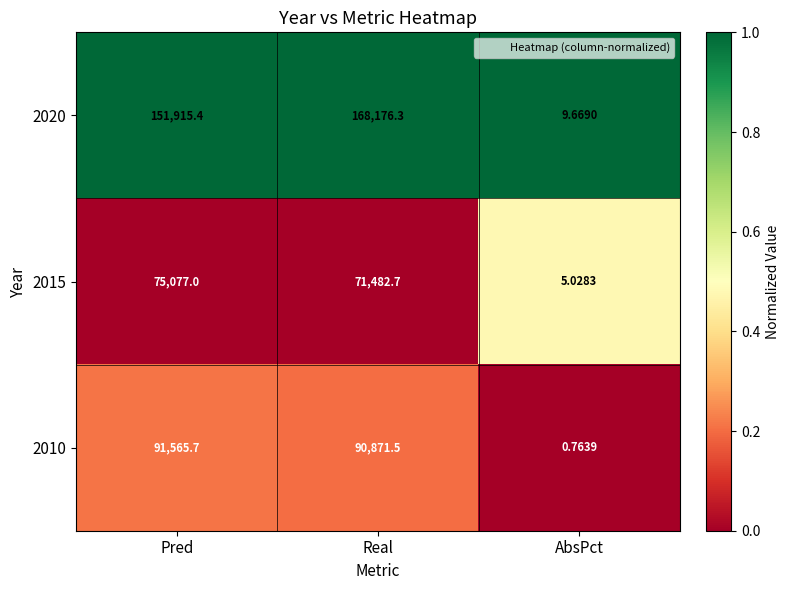

What is the greatest value displayed?

168176.3